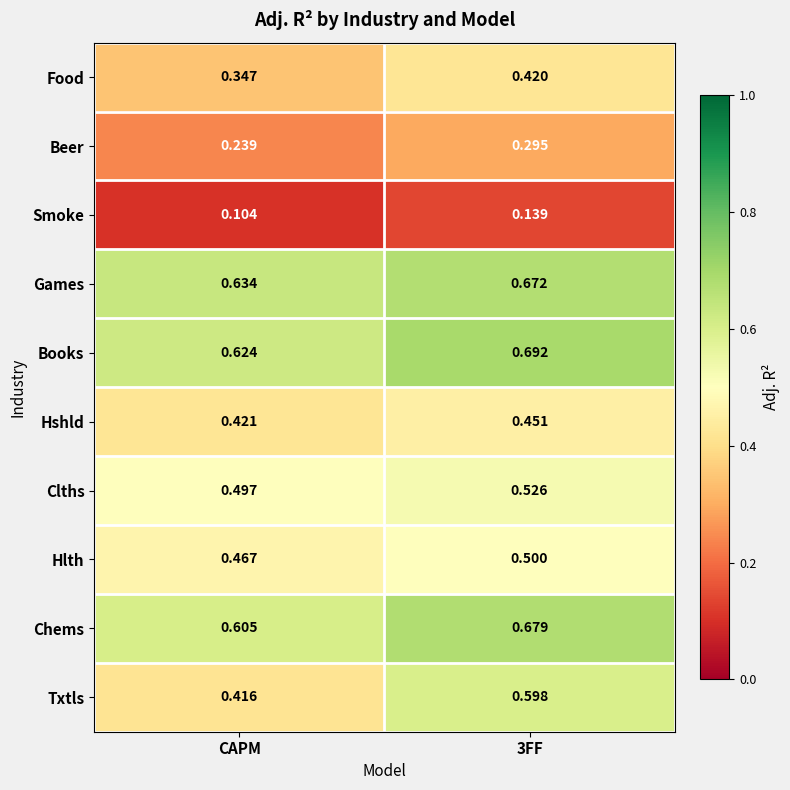

Is the value of Smoke at CAPM greater than the value of Clths at CAPM?

No